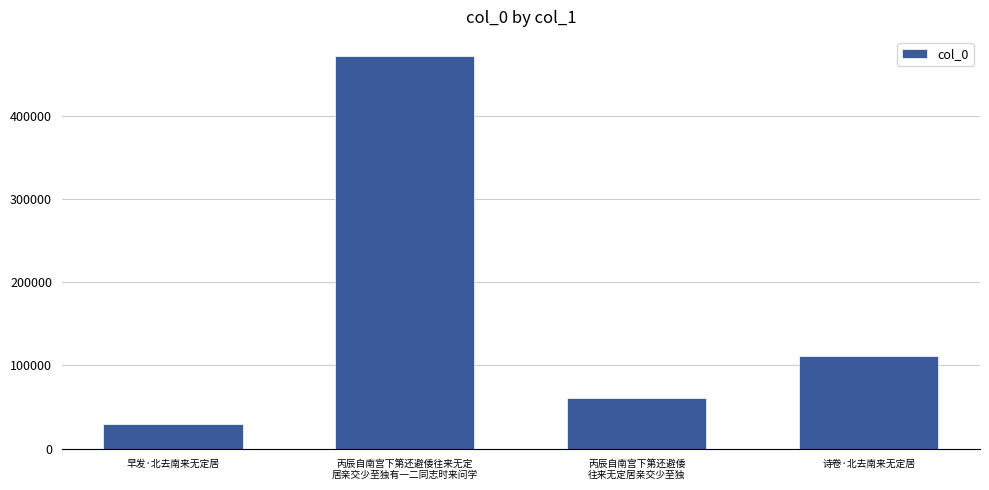

What is the difference between the second highest and second lowest values?

49746